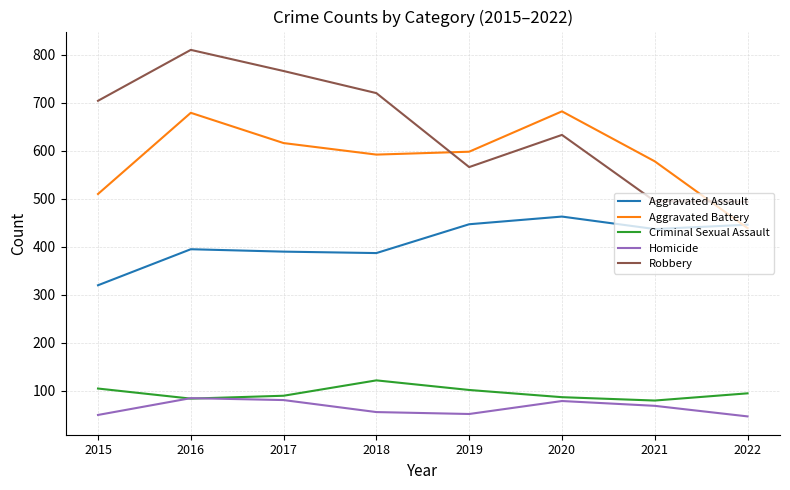

Rank the series by their maximum value, from lowest to highest.

Homicide, Criminal Sexual Assault, Aggravated Assault, Aggravated Battery, Robbery